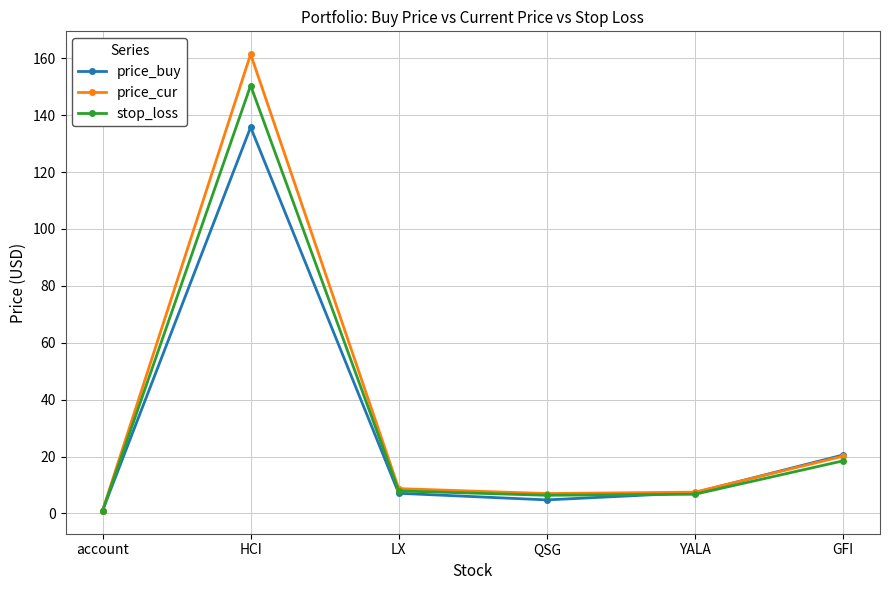

Which series has the widest spread of values?

price_cur